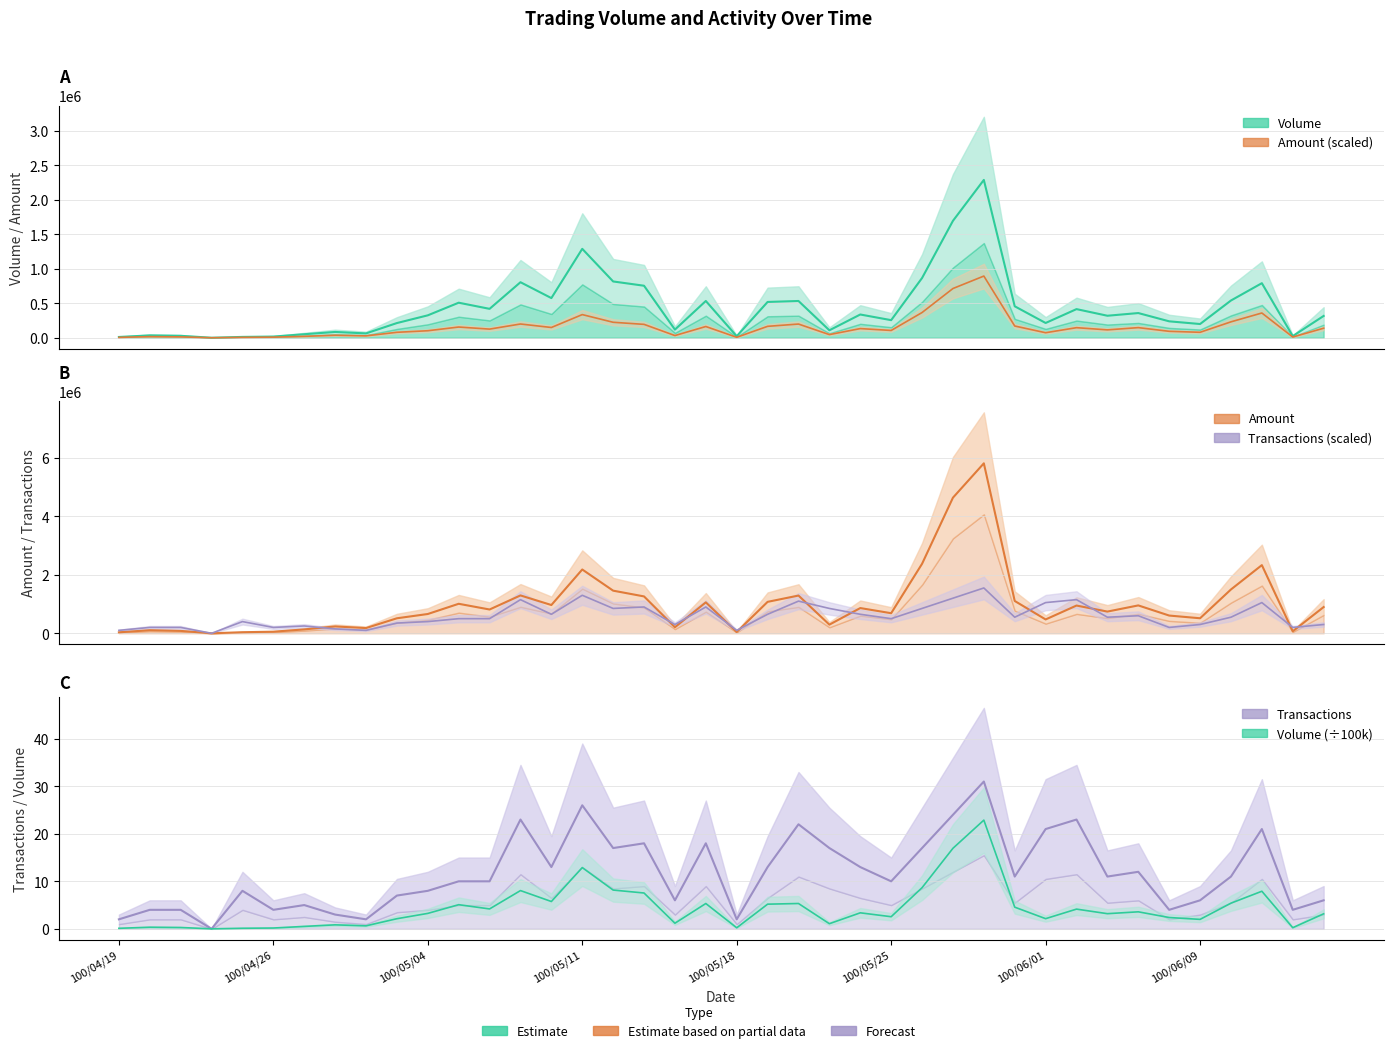

Does the chart display data point markers on the line(s)?

No